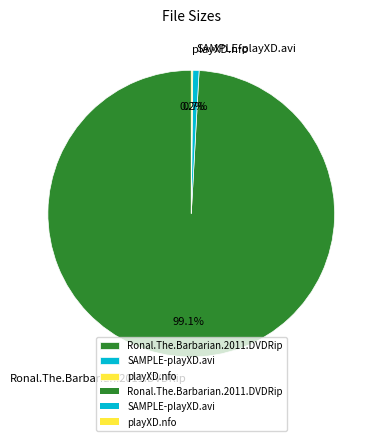

Which slice is the largest?

Ronal.The.Barbarian.2011.DVDRip